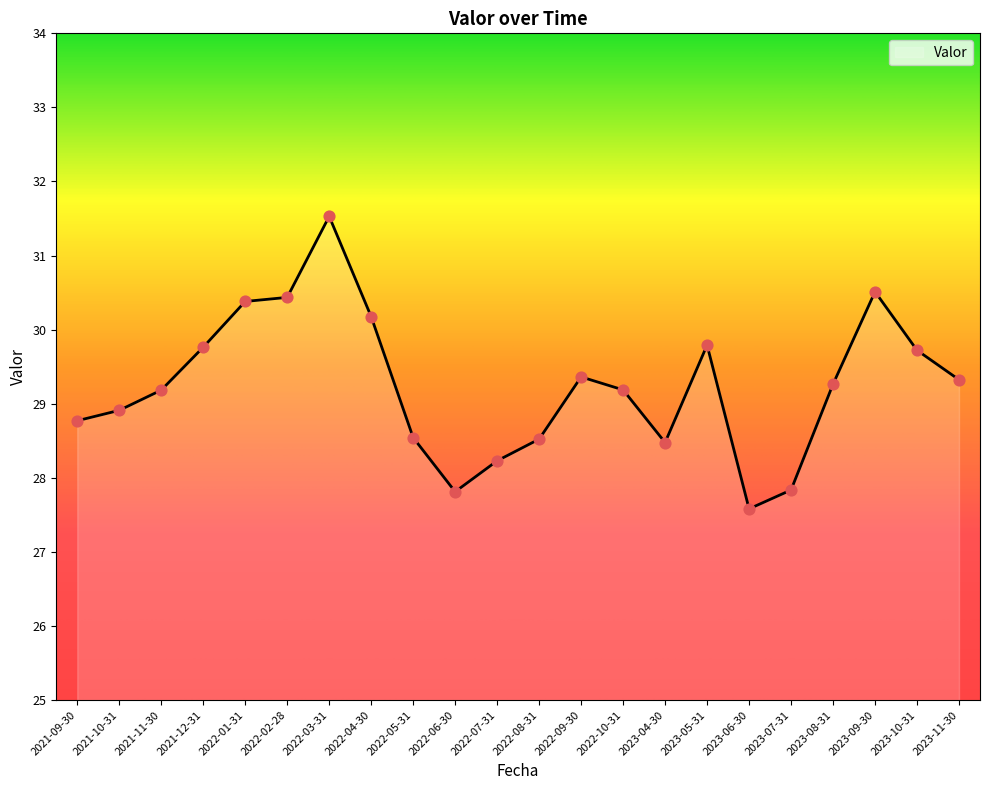

Between 2022-10-31 and 2023-08-31, which is larger?

2023-08-31